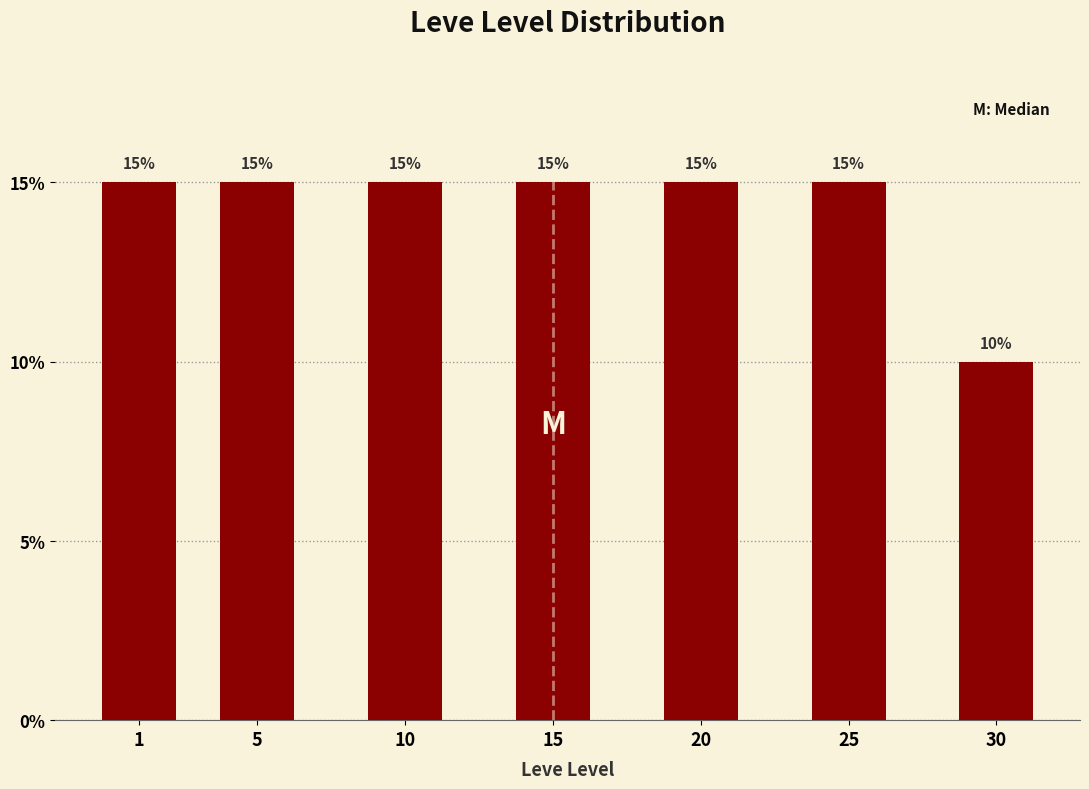

Reading right to left, list all the values displayed in this chart.

10	15	15	15	15	15	15